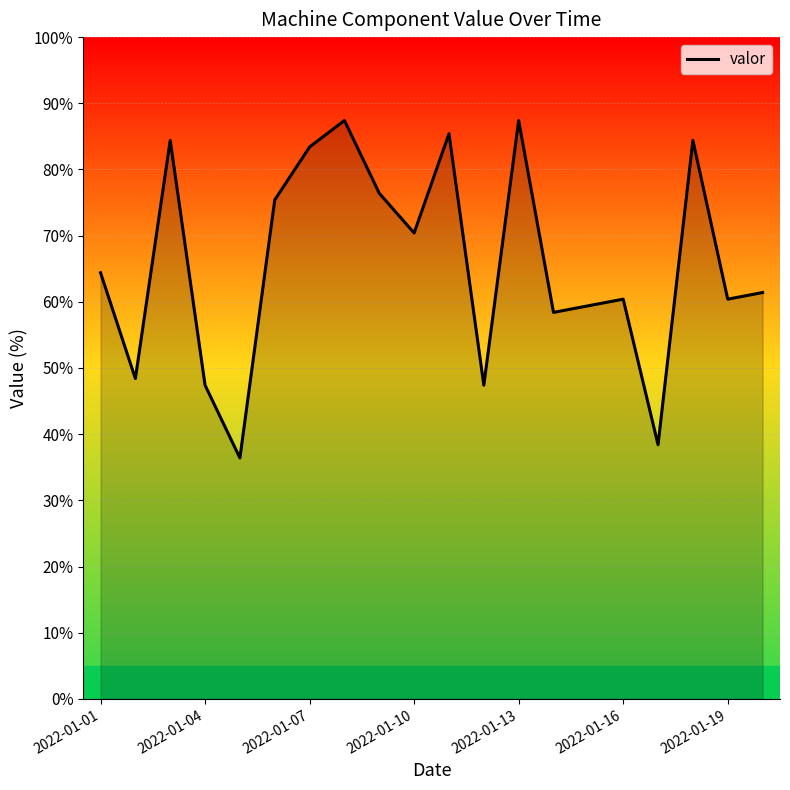

Reading left to right, list all the values displayed in this chart.

64.4	48.4	84.4	47.4	36.4	75.4	83.4	87.4	76.4	70.4	85.4	47.4	87.4	58.4	59.4	60.4	38.4	84.4	60.4	61.4